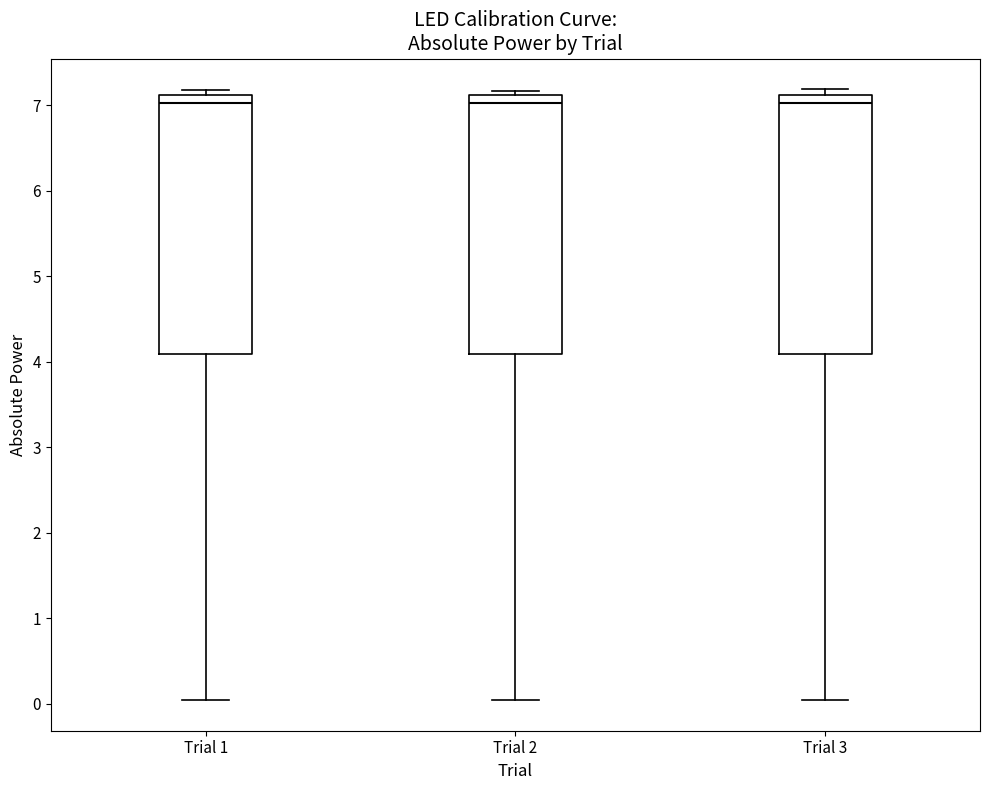

Reading left to right, read every box against the y-axis: the position of its median line, the range the box covers, and the ends of its whiskers. The values are not printed on the chart, so give them approximately, as read against the axis.

Trial 1: median 7.0, box 4.1 to 7.1, whiskers 0.0 to 7.2
Trial 2: median 7.0, box 4.1 to 7.1, whiskers 0.0 to 7.2
Trial 3: median 7.0, box 4.1 to 7.1, whiskers 0.0 to 7.2